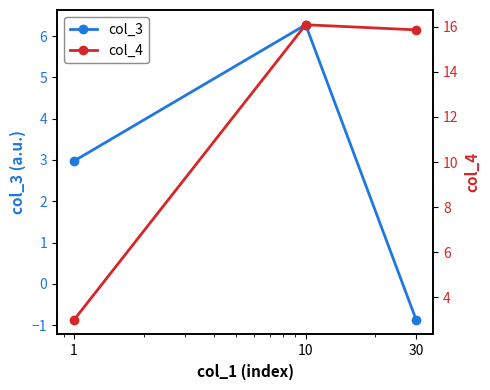

What is the average value of the col_4 series?

11.7